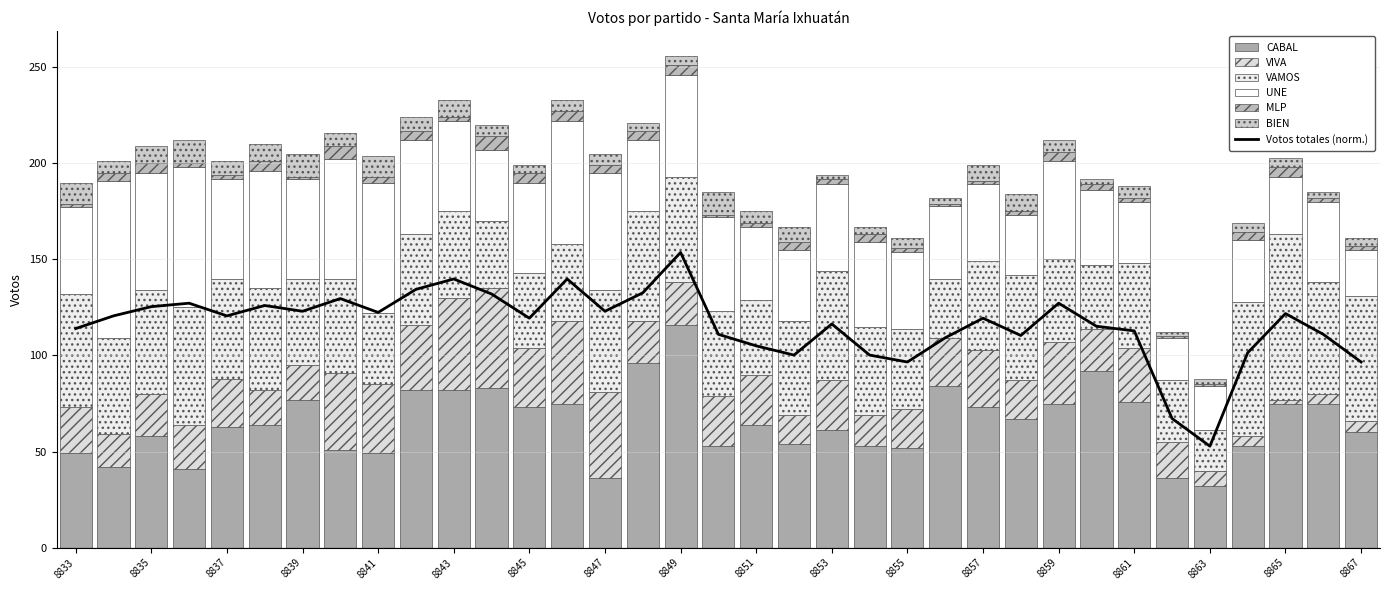

Where is MLP nearest to the value 4?

8834